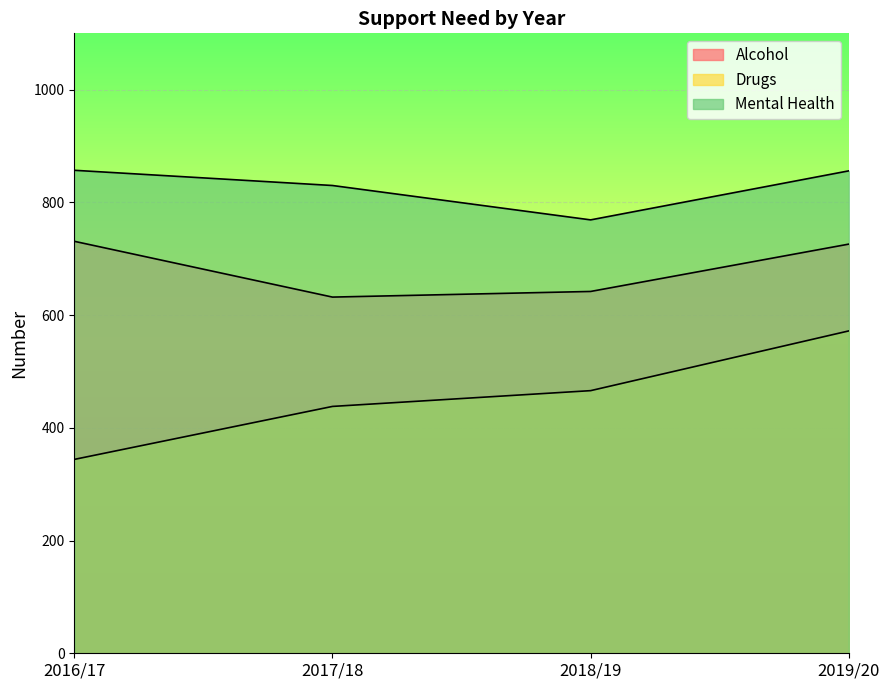

The value of Mental Health at 2017/18 is 226. True or false?

False